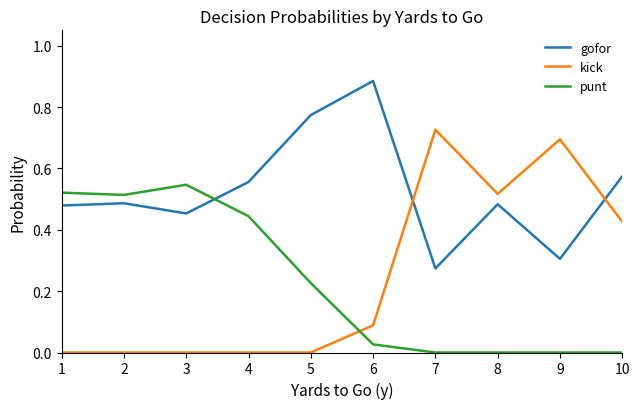

The value of punt at 6 is 0.0. True or false?

True